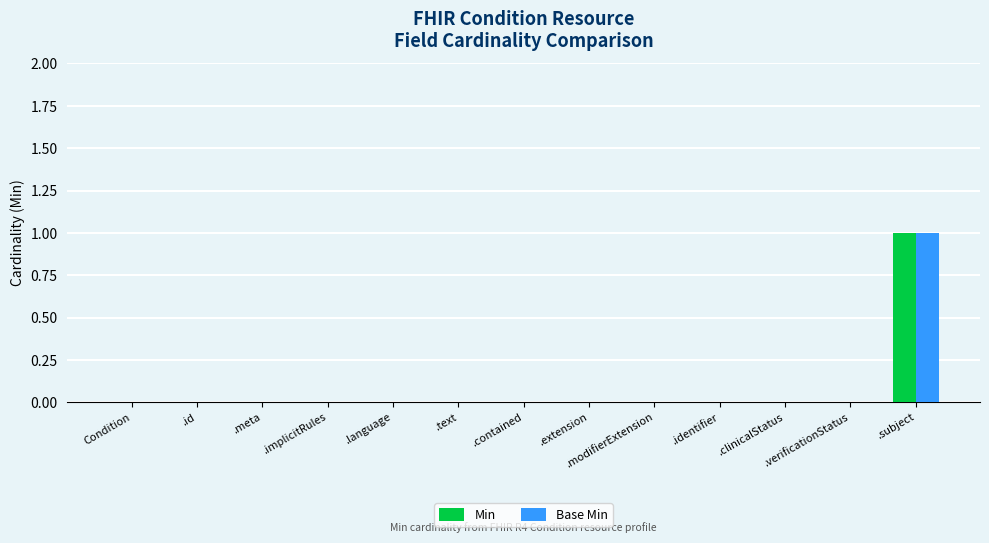

What is the sum of all Base Min values?

1